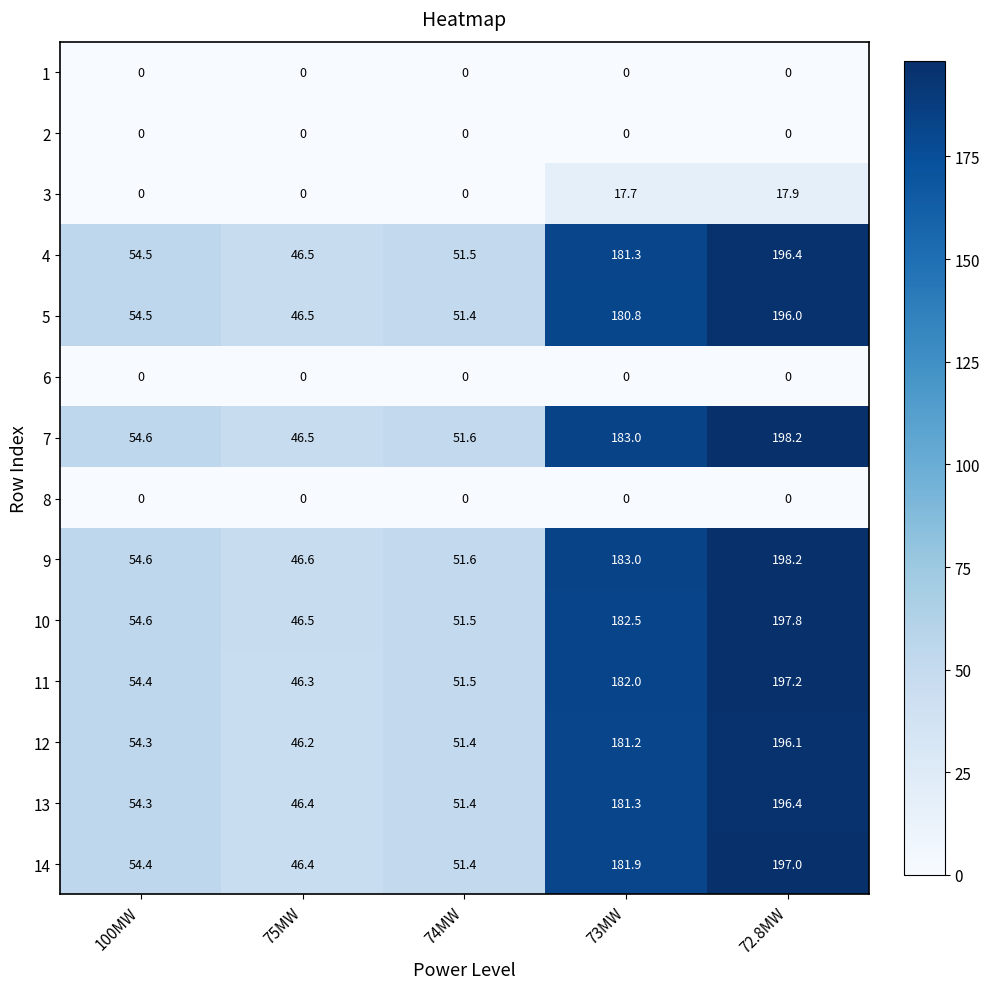

Rank the categories by 4 value from highest to lowest.

72.8MW, 73MW, 100MW, 74MW, 75MW